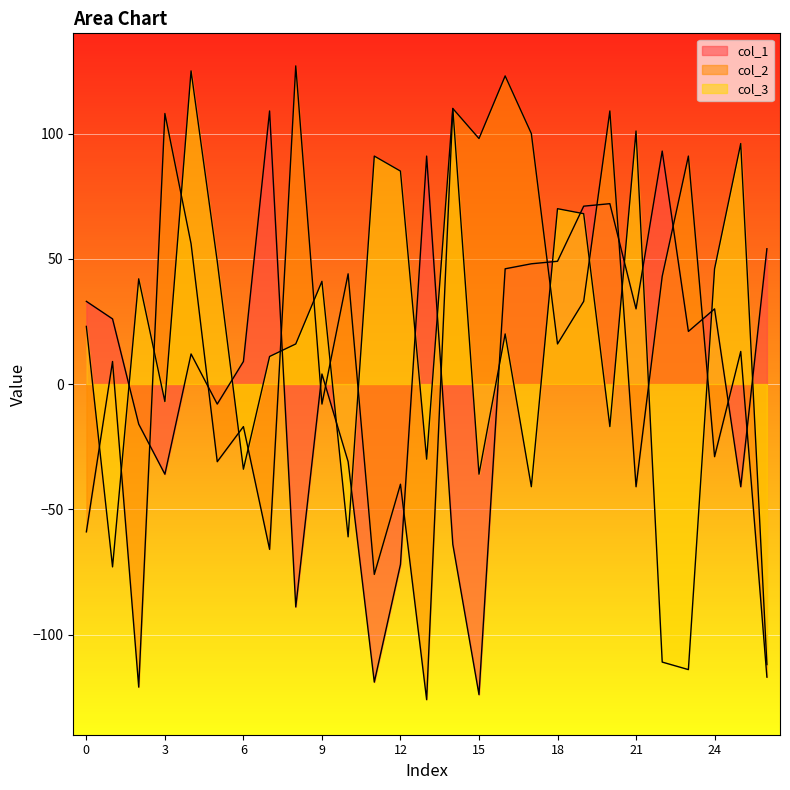

At 19, list the series in order from largest to smallest.

col_1, col_3, col_2